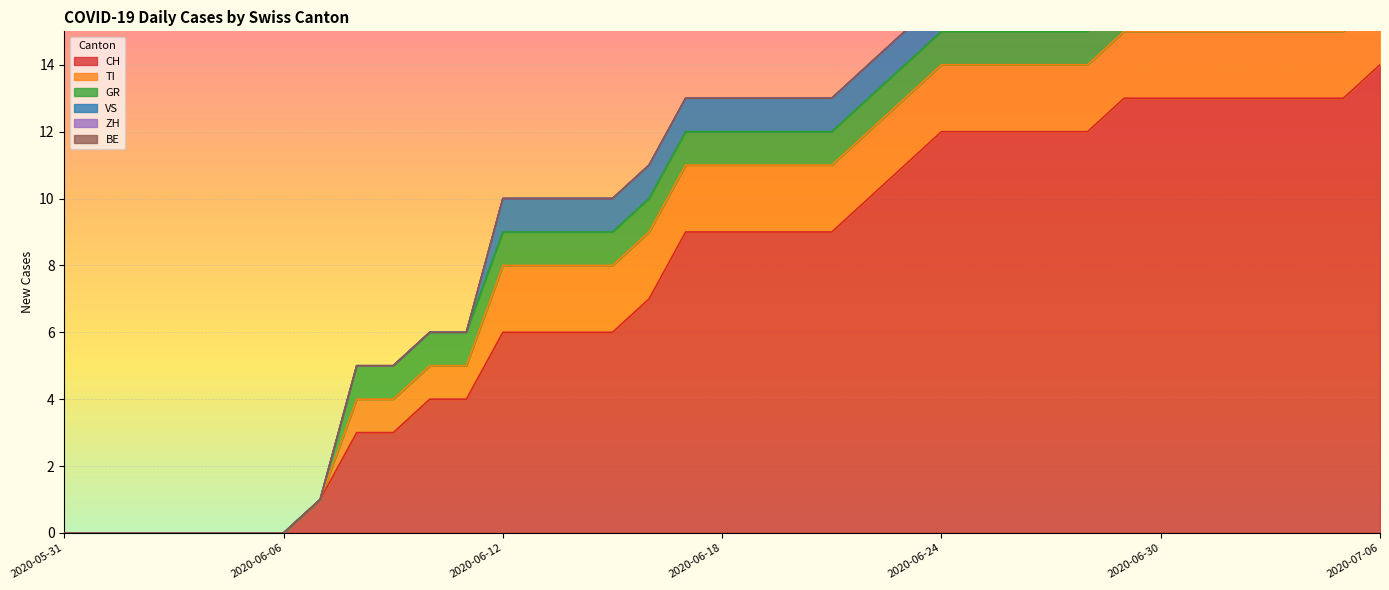

At which label is ZH closest to 0?

2020-05-31